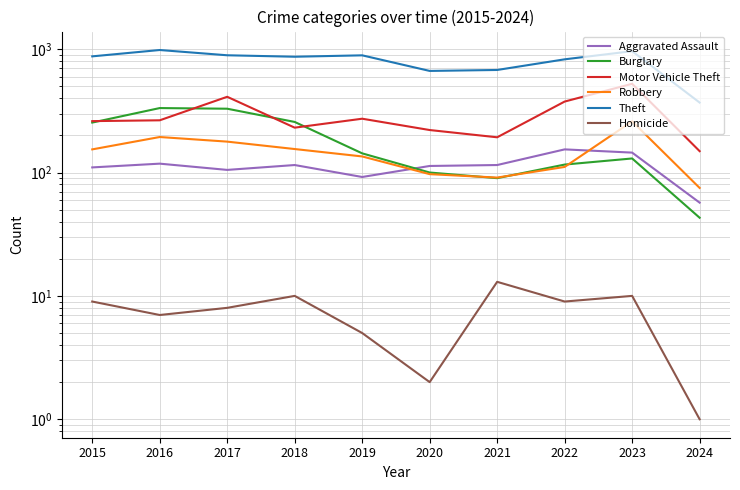

Between 2015 and 2023, which series saw the biggest shift?

Motor Vehicle Theft